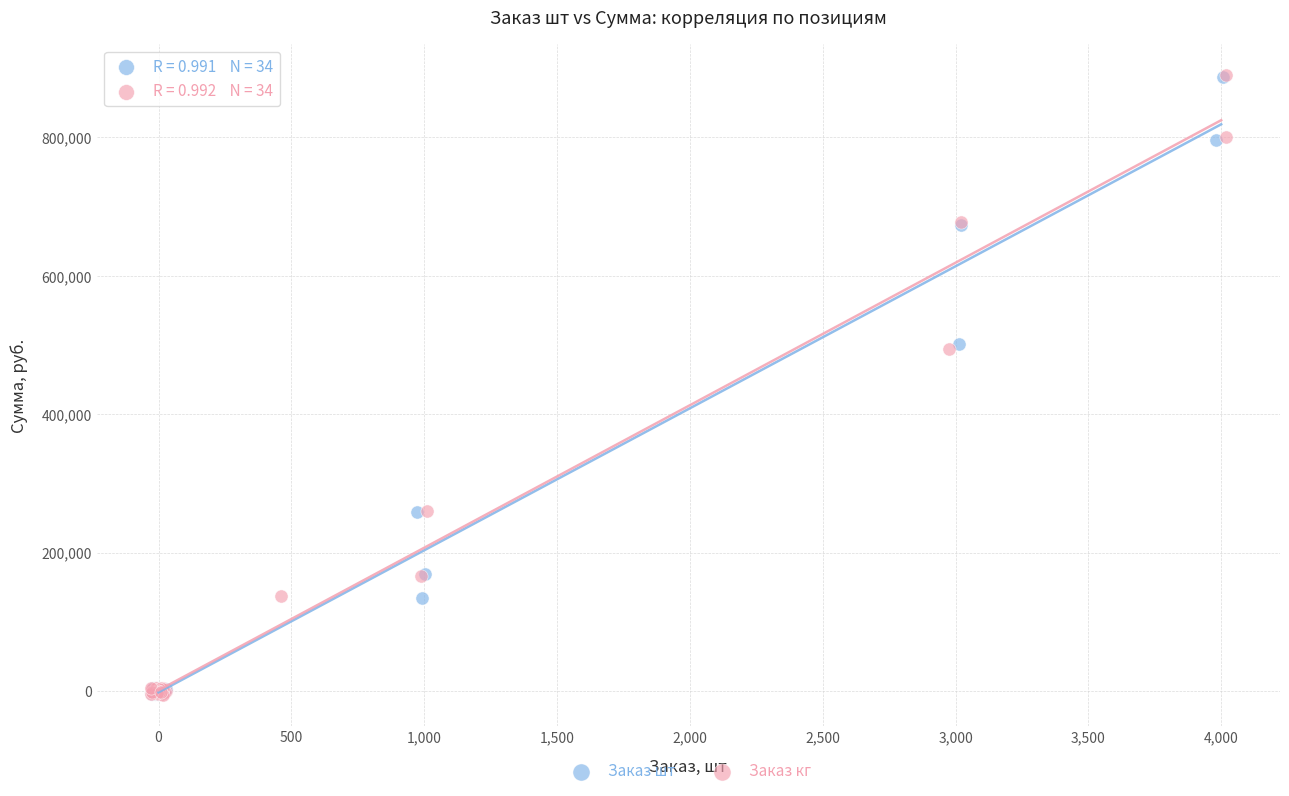

What are all the series names shown in the legend?

Заказ шт, Заказ кг